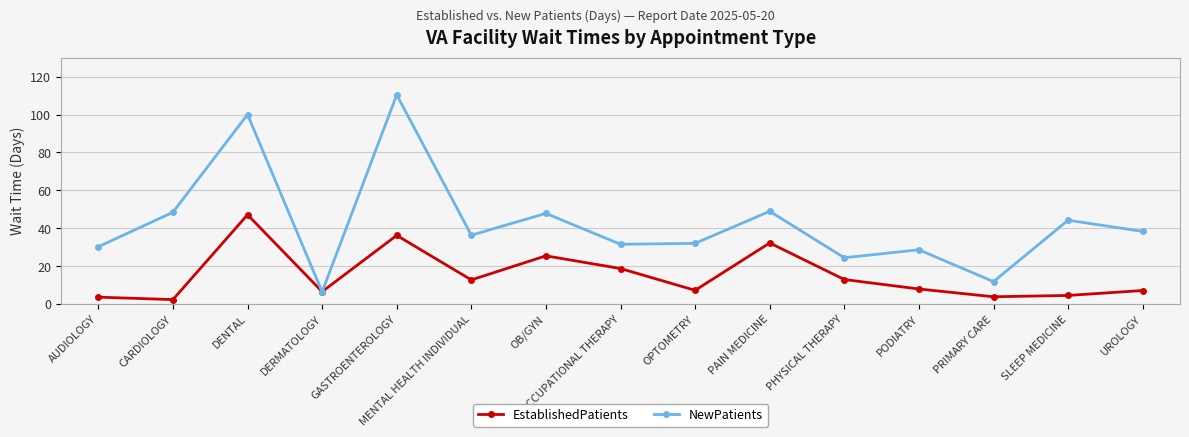

At which label does EstablishedPatients reach its minimum?

CARDIOLOGY